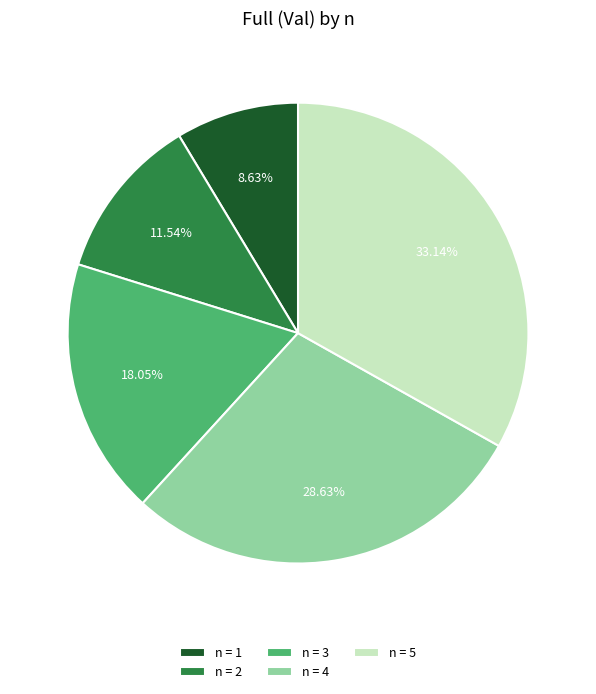

To the nearest percent, what is the difference between the n = 2 and n = 4 slice percentages?

17%